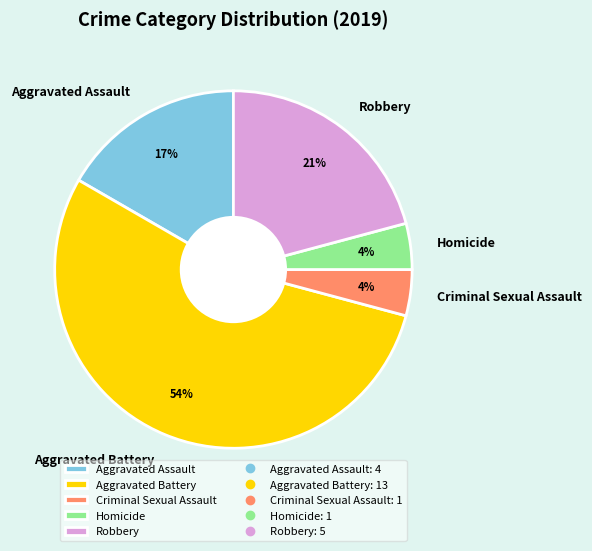

Do Robbery and Criminal Sexual Assault together represent more than half of the pie?

No